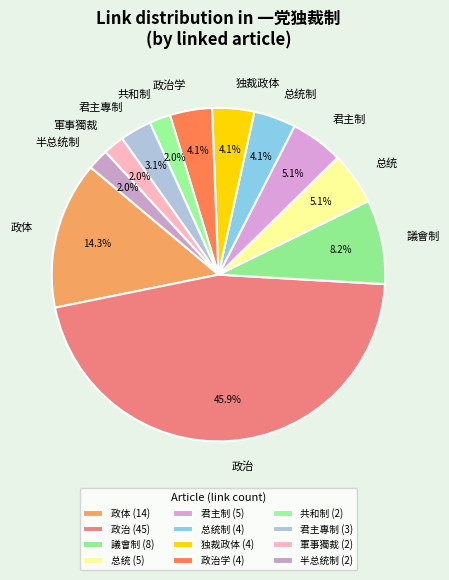

Between 軍事獨裁 and 独裁政体, which is larger?

独裁政体